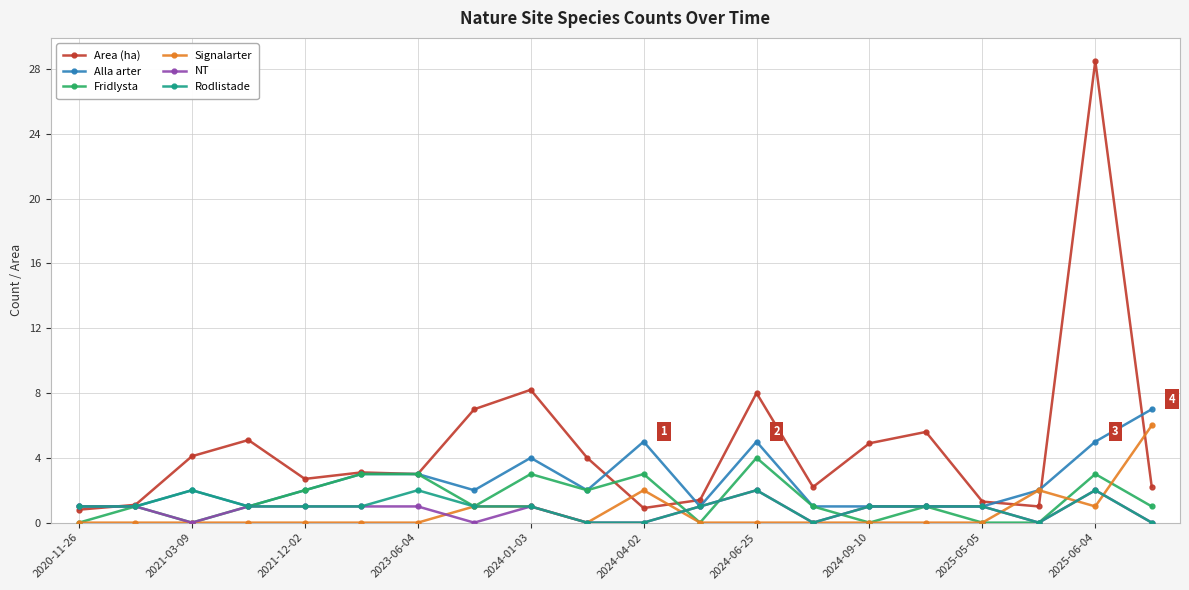

True or false: NT has more than 2 interior local peaks.

True